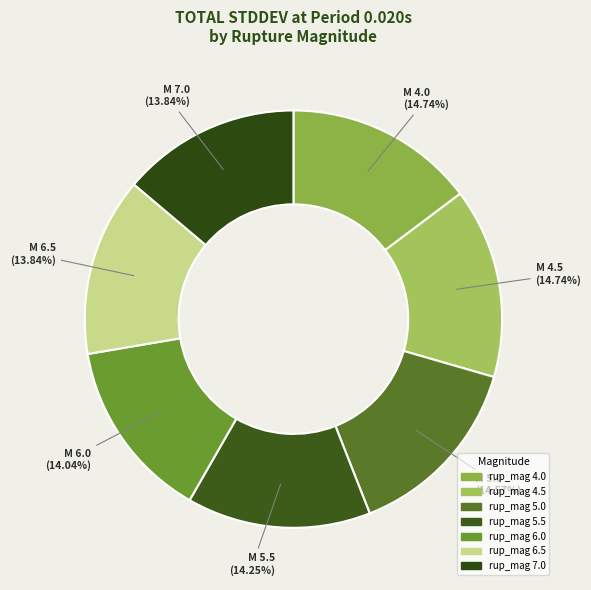

How many segments does this pie chart have?

7